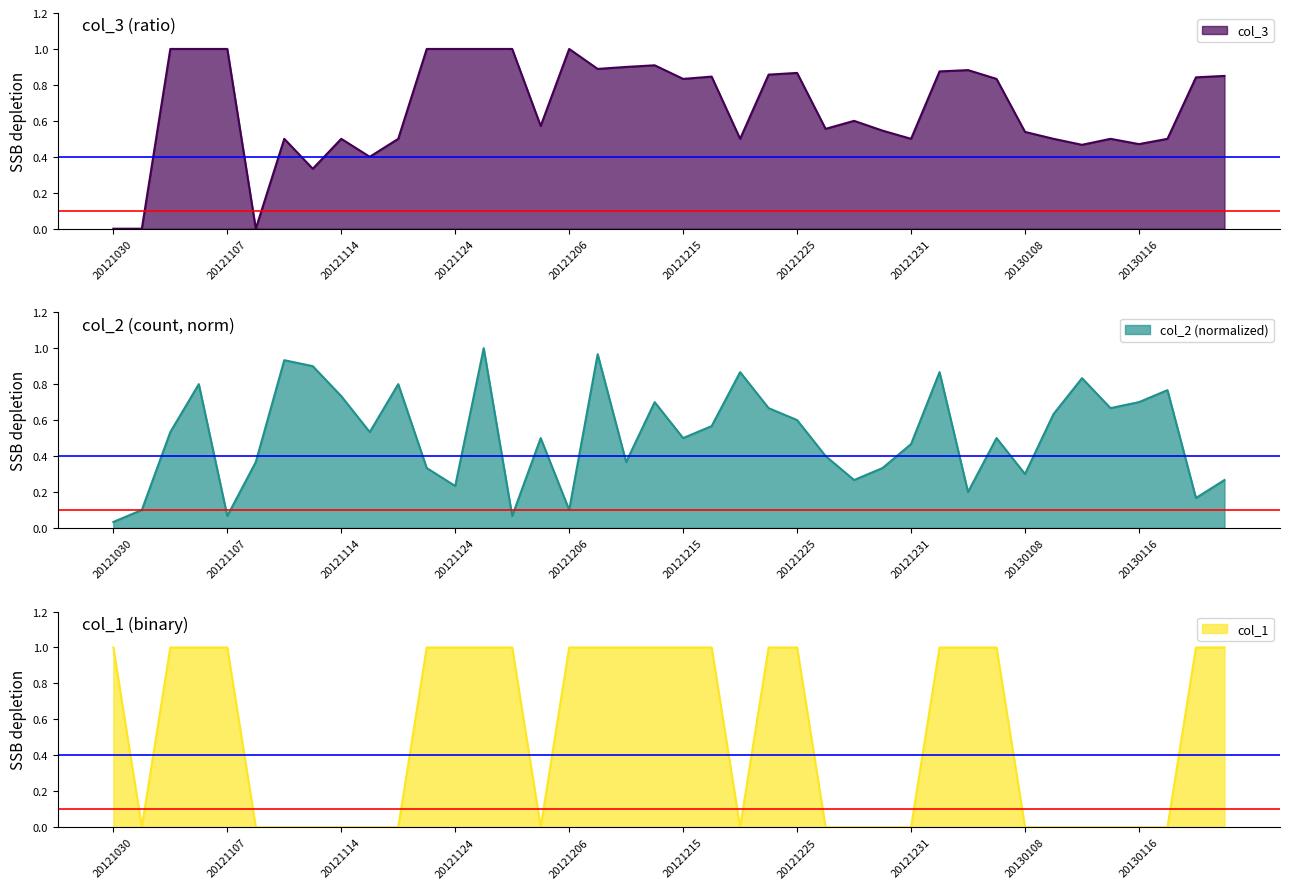

Count the col_1 values in the range 0 to 1.

40